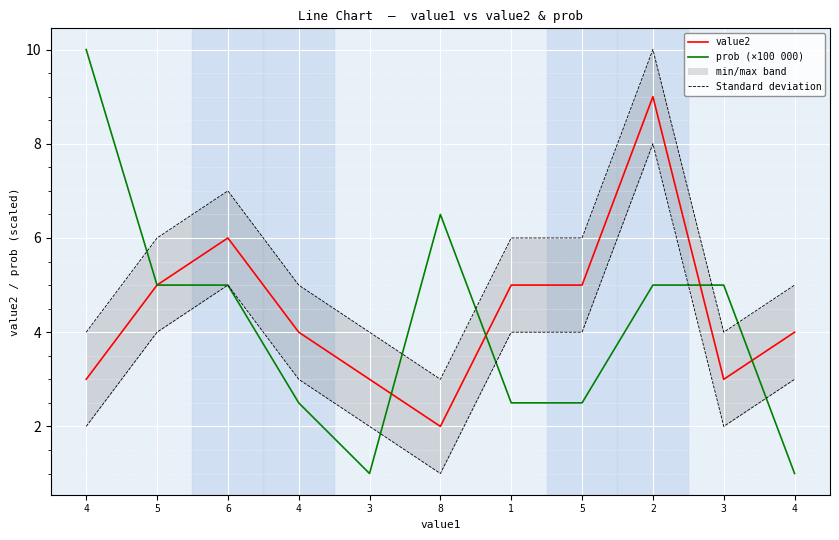

True or false: value2 has a value of 5.0 at 5.

True